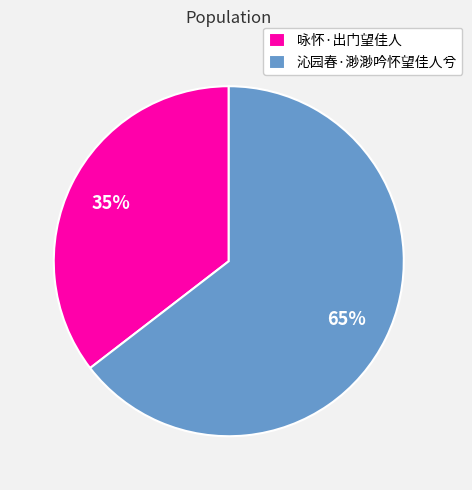

Which category has the biggest portion of the pie?

沁园春·渺渺吟怀望佳人兮